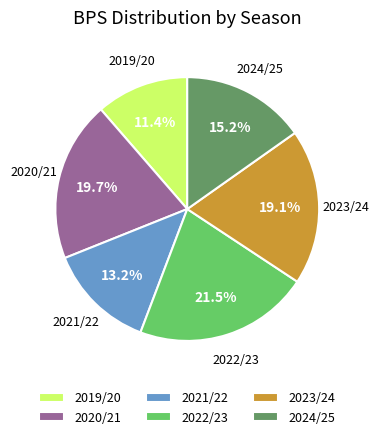

Does 2022/23 account for over 50% of the chart?

No